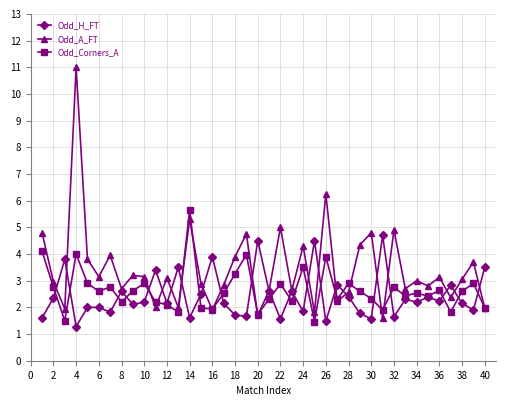

Count the number of categories in the chart.

40